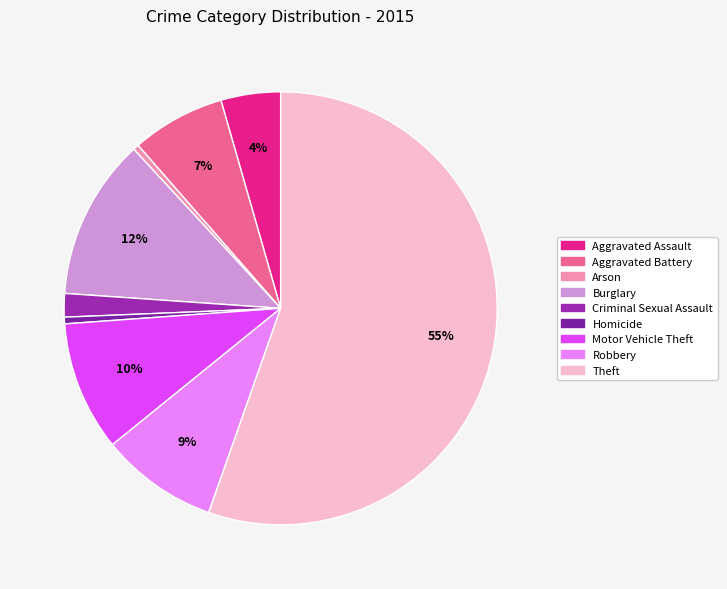

Which category accounts for the majority?

Theft